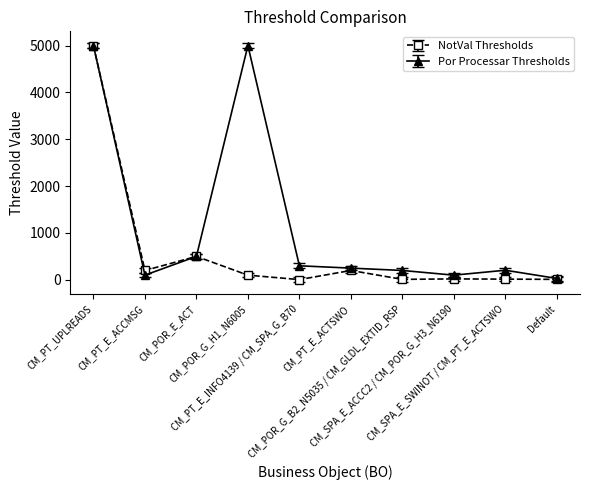

List the series in order of their overall mean, highest first.

Por Processar Thresholds, NotVal Thresholds